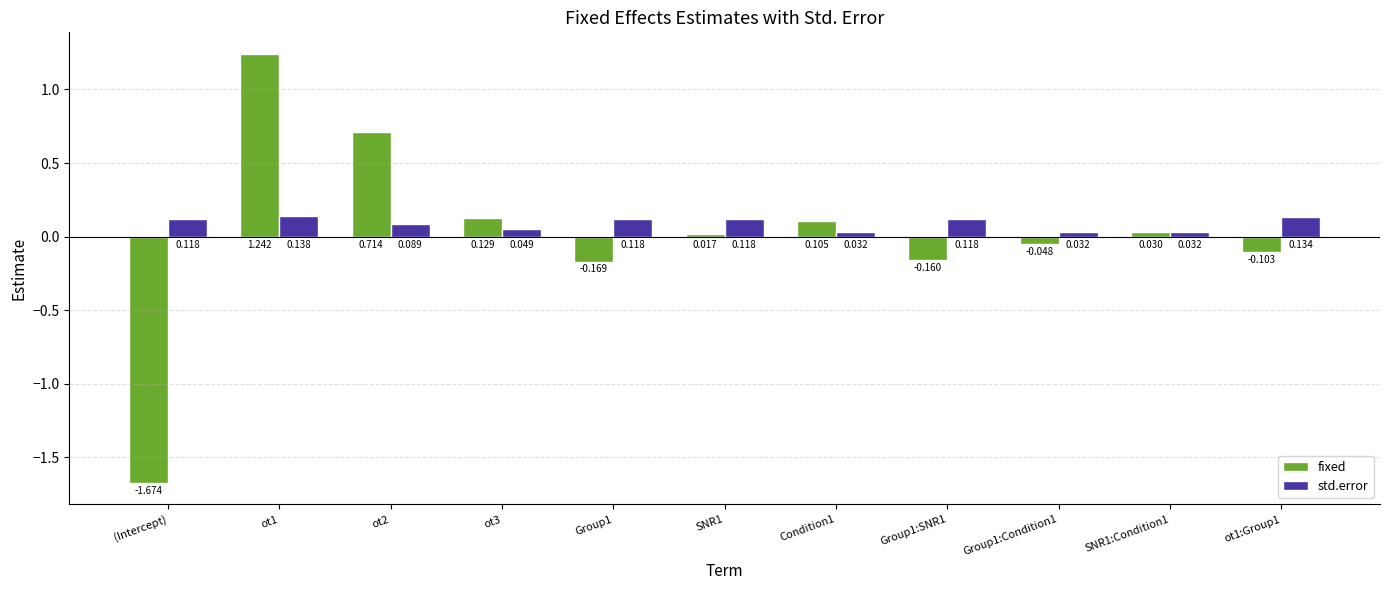

What position from the left is Group1?

5